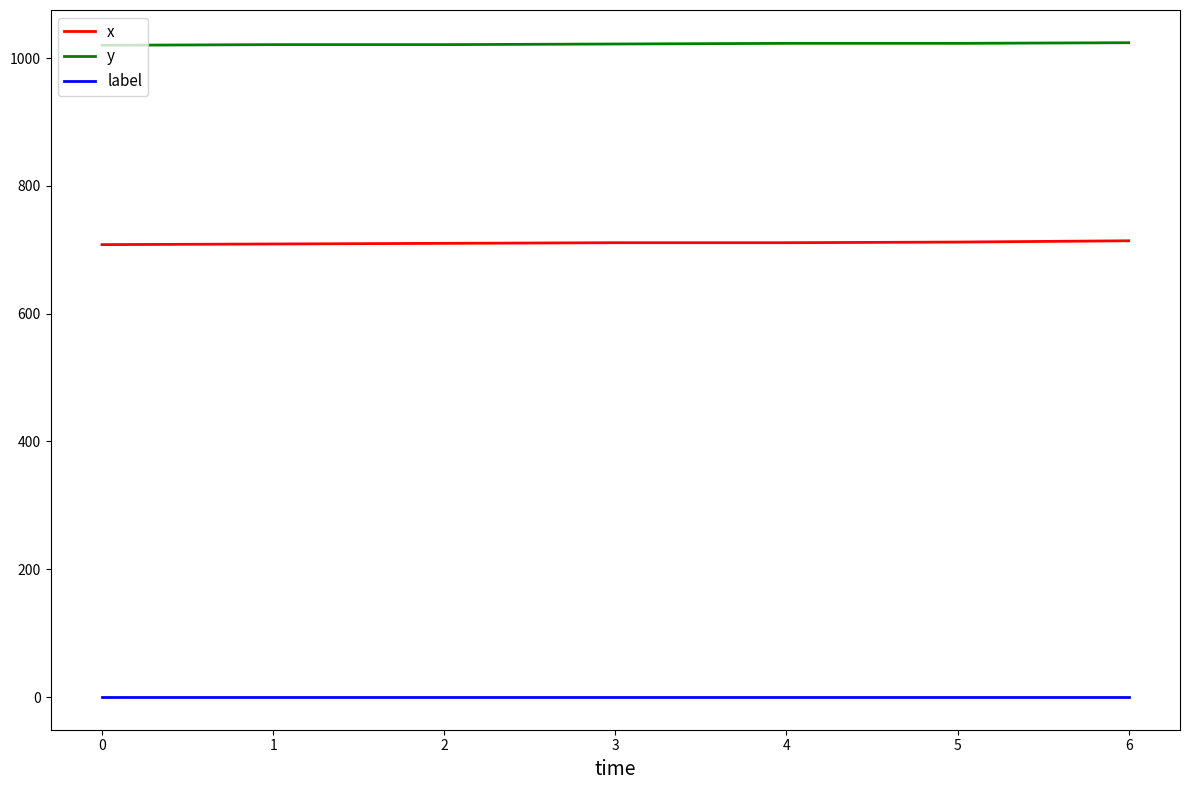

List the series in order of their peak value, highest first.

y, x, label